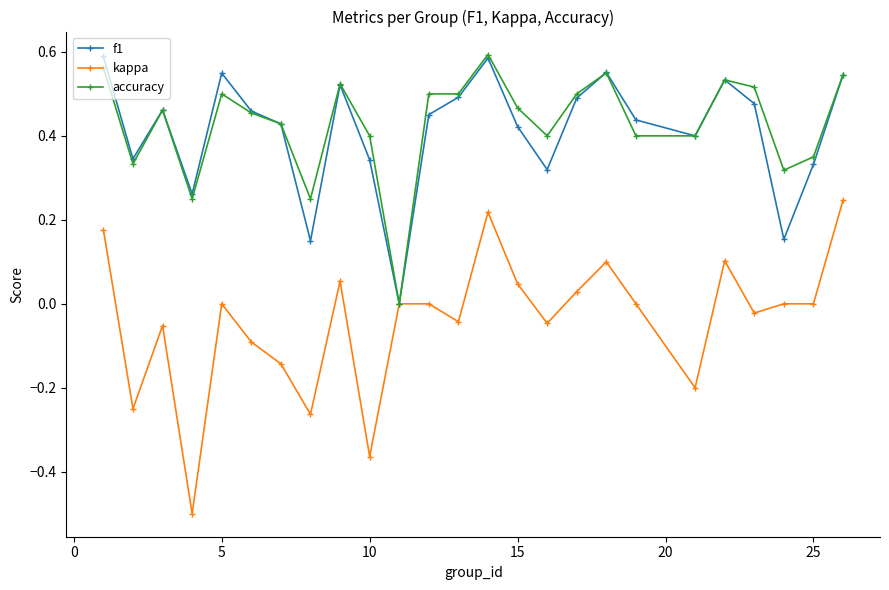

How many interior local peaks does the f1 series have?

6